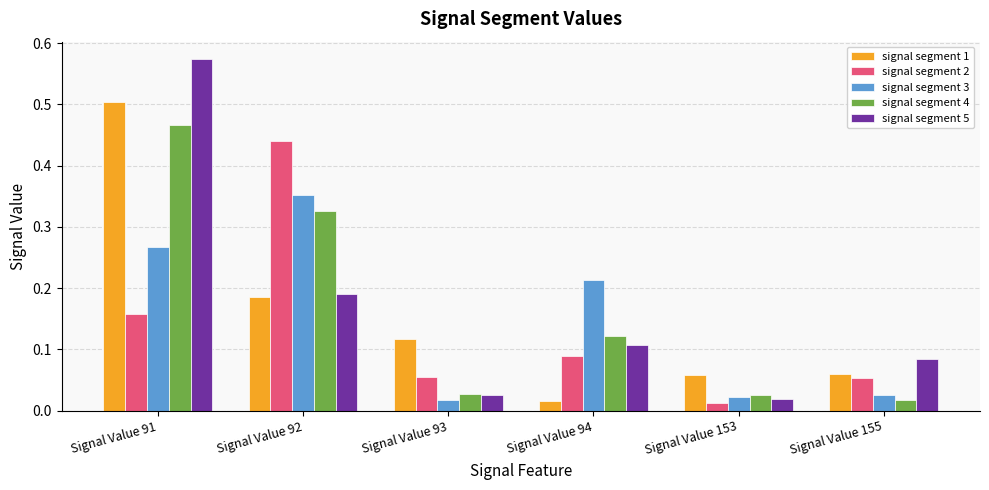

At which category is the sum across all series the highest?

Signal Value 91